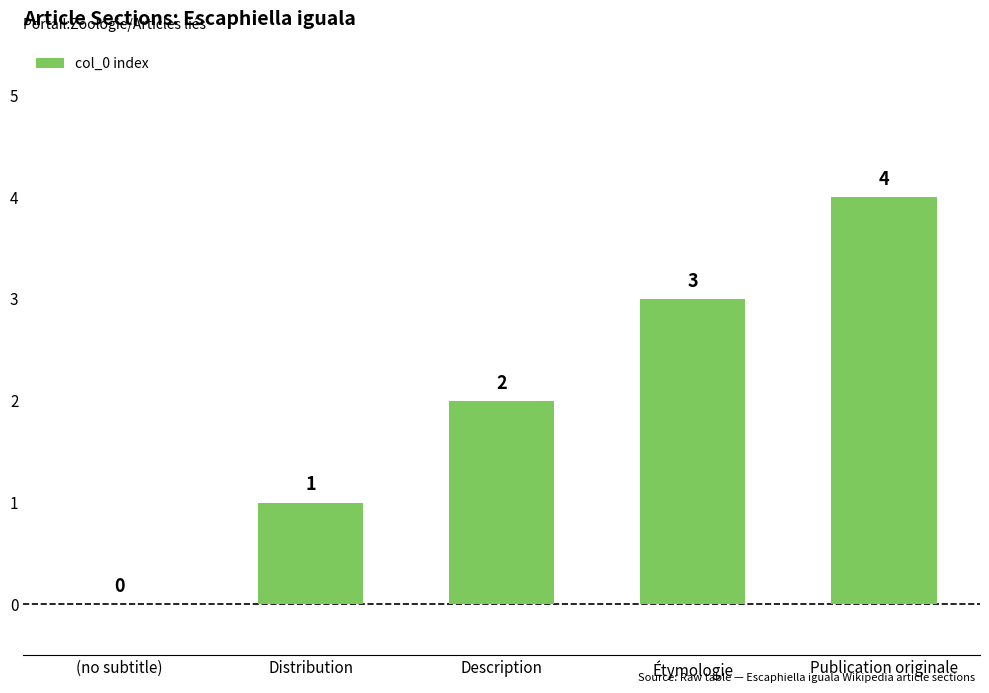

True or false: the data shows 1 at Distribution.

True